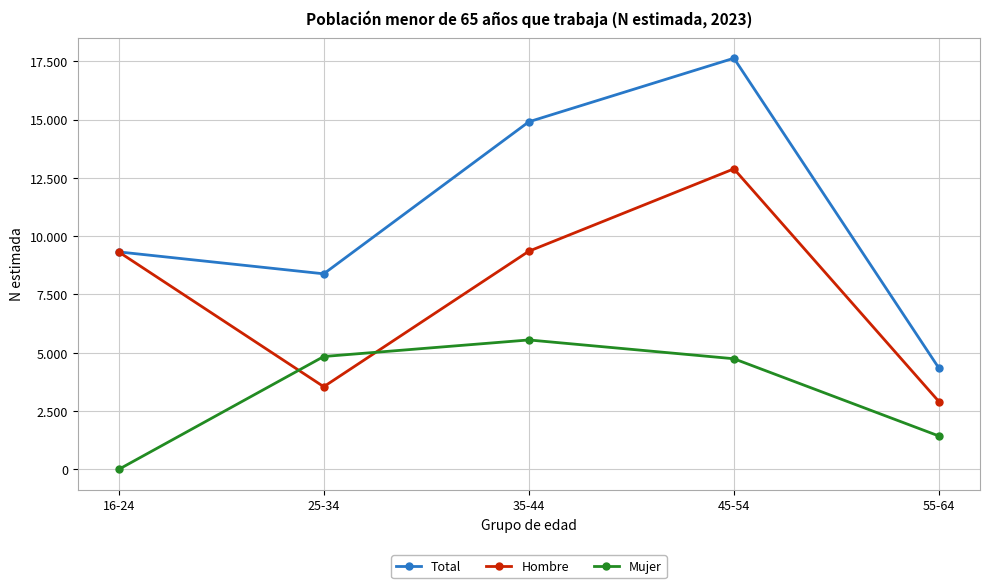

What is the label of the 2nd point from the left?

25-34